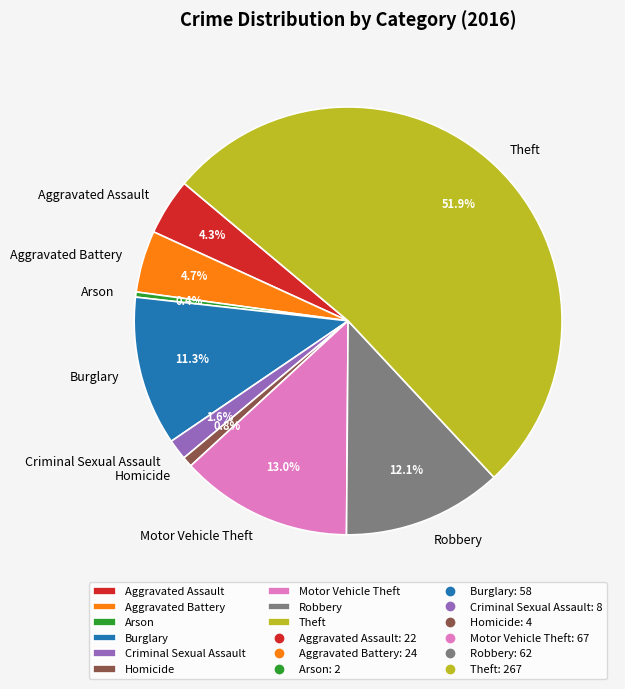

Is Theft the majority of the pie?

Yes